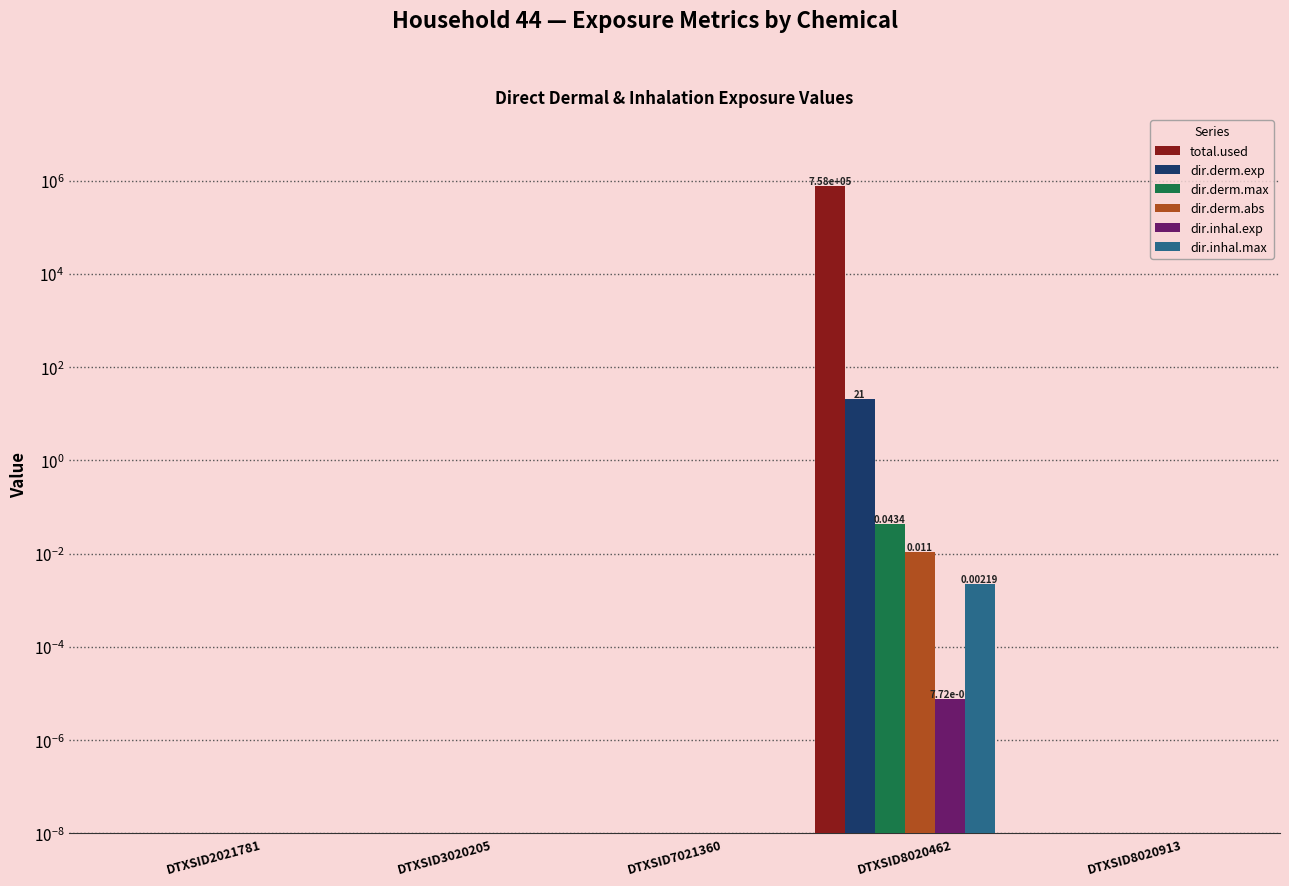

Is it true that dir.derm.exp equals 0.0 at DTXSID7021360?

True